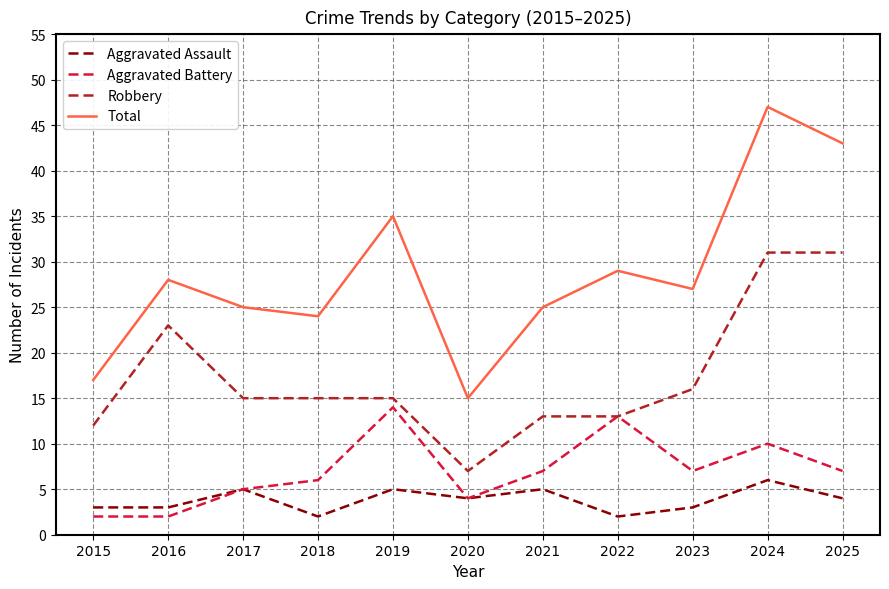

Where does the Robbery series first go above 15?

2016